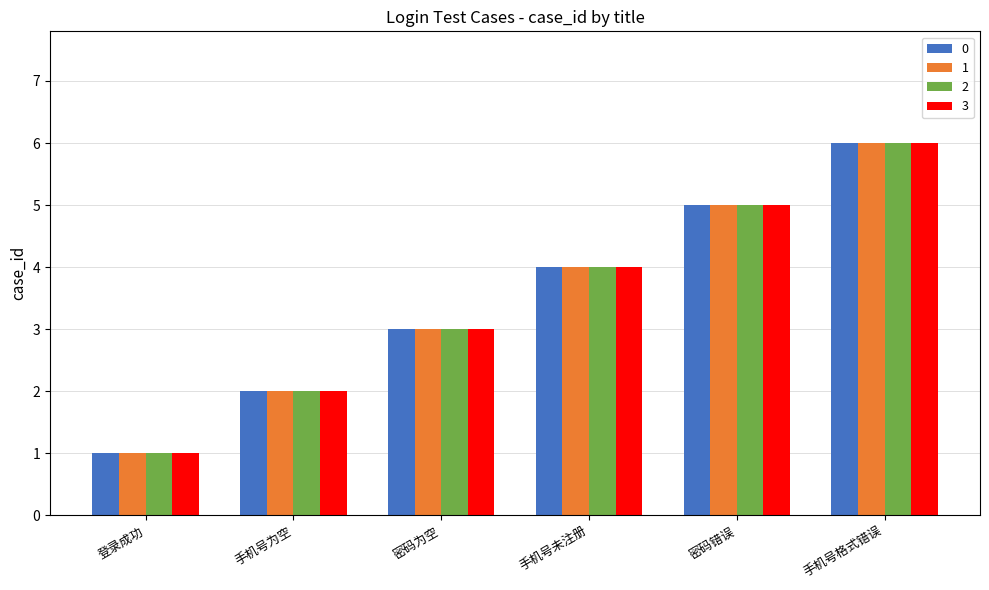

How many groups of bars are there?

6